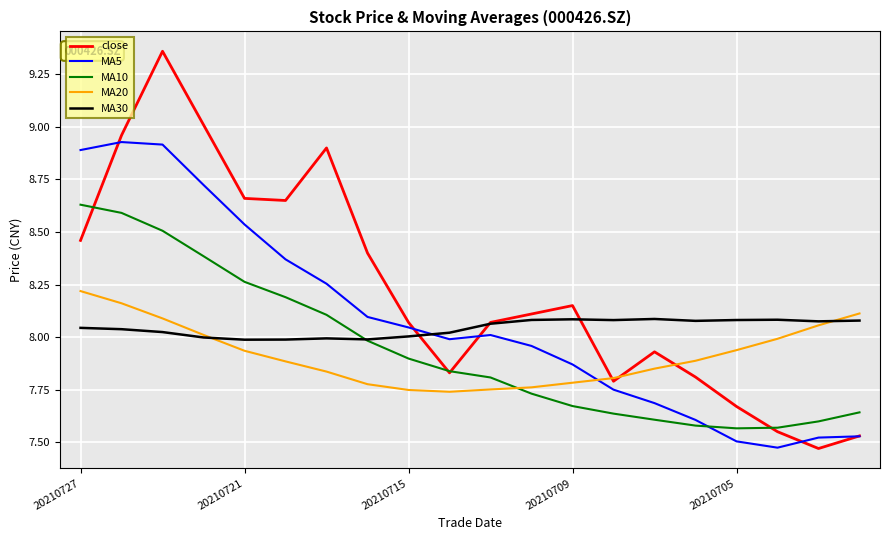

Which series has the largest total across all categories?

close